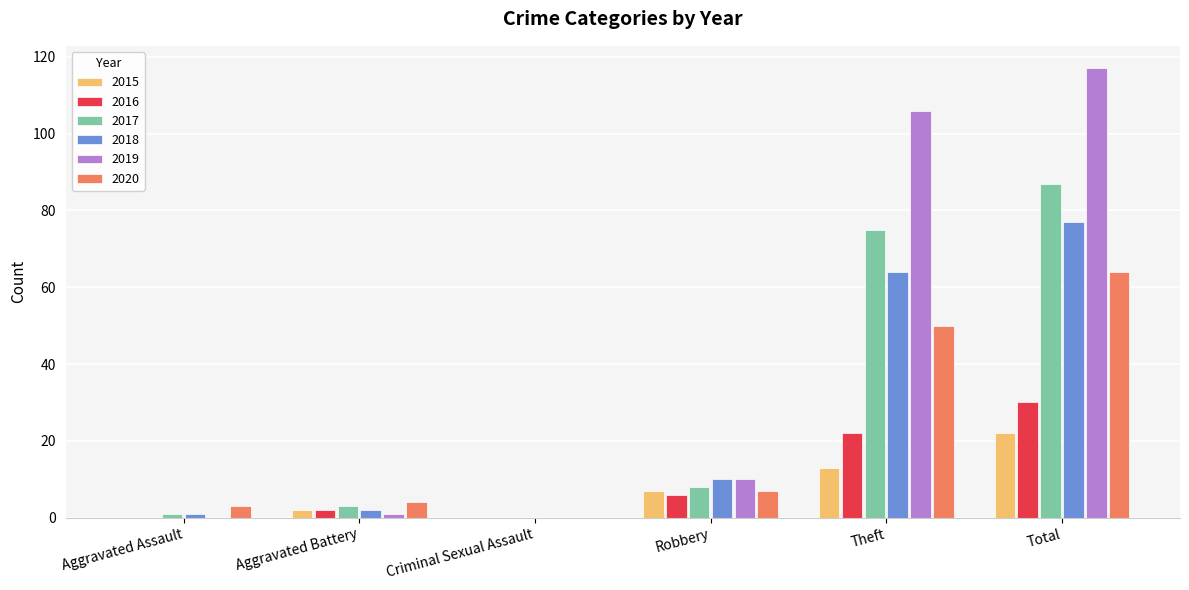

Reading left to right, what are all the values shown in this chart?

2015: Aggravated Assault=0	Aggravated Battery=2	Criminal Sexual Assault=0	Robbery=7	Theft=13	Total=22
2016: Aggravated Assault=0	Aggravated Battery=2	Criminal Sexual Assault=0	Robbery=6	Theft=22	Total=30
2017: Aggravated Assault=1	Aggravated Battery=3	Criminal Sexual Assault=0	Robbery=8	Theft=75	Total=87
2018: Aggravated Assault=1	Aggravated Battery=2	Criminal Sexual Assault=0	Robbery=10	Theft=64	Total=77
2019: Aggravated Assault=0	Aggravated Battery=1	Criminal Sexual Assault=0	Robbery=10	Theft=106	Total=117
2020: Aggravated Assault=3	Aggravated Battery=4	Criminal Sexual Assault=0	Robbery=7	Theft=50	Total=64